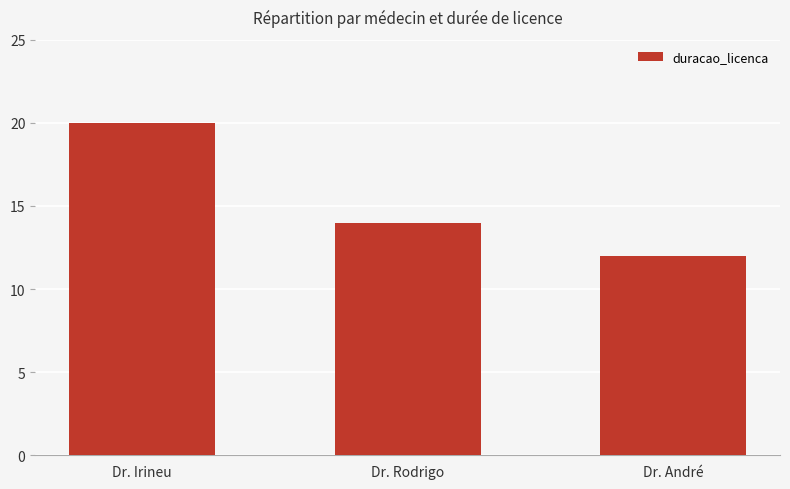

Between Dr. Rodrigo and Dr. André, which is larger?

Dr. Rodrigo